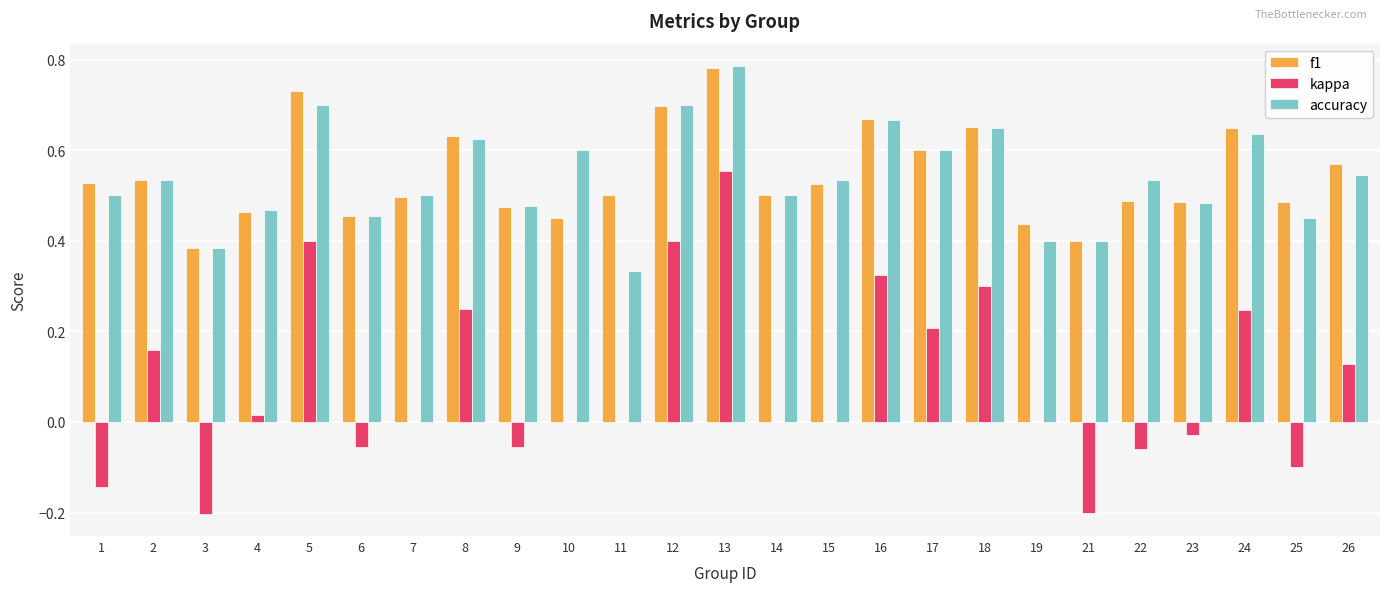

What is the sum of all kappa values?

2.1